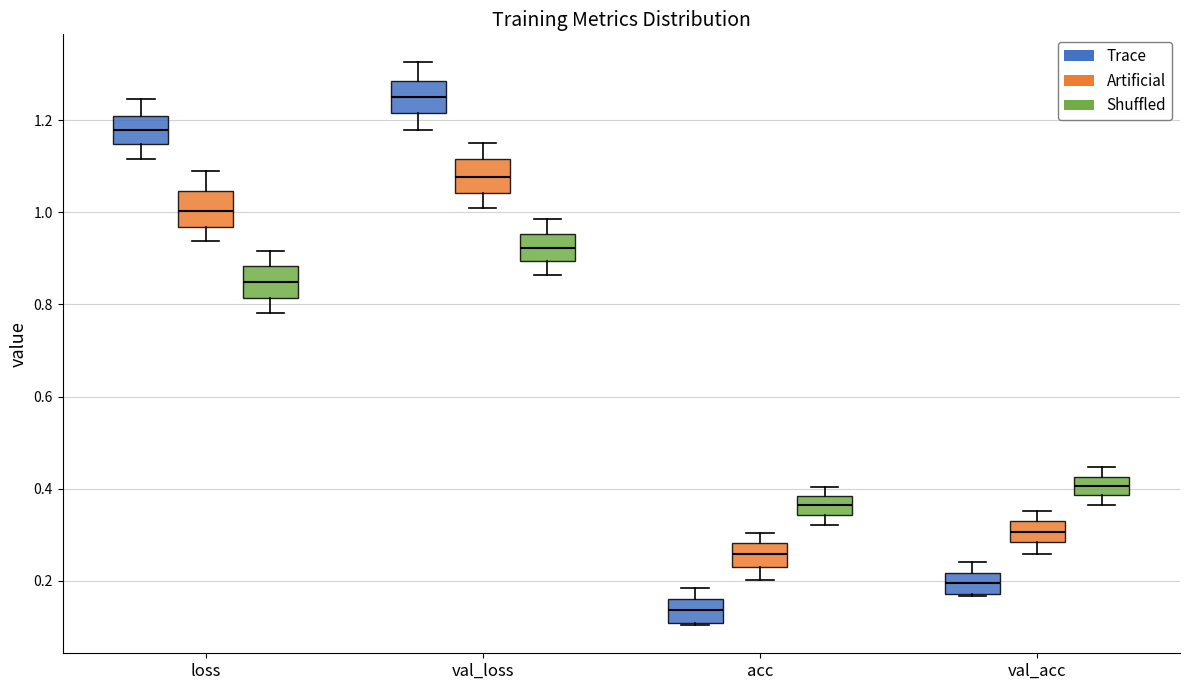

Reading left to right, read every box against the y-axis: the position of its median line, the range the box covers, and the ends of its whiskers. The values are not printed on the chart, so give them approximately, as read against the axis.

loss (Trace): median 1.18, box 1.14 to 1.20, whiskers 1.12 to 1.24
loss (Artificial): median 1.00, box 0.96 to 1.04, whiskers 0.94 to 1.08
loss (Shuffled): median 0.84, box 0.82 to 0.88, whiskers 0.78 to 0.92
val_loss (Trace): median 1.26, box 1.22 to 1.28, whiskers 1.18 to 1.32
val_loss (Artificial): median 1.08, box 1.04 to 1.12, whiskers 1.02 to 1.16
val_loss (Shuffled): median 0.92, box 0.90 to 0.96, whiskers 0.86 to 0.98
acc (Trace): median 0.14, box 0.10 to 0.16, whiskers 0.10 to 0.18
acc (Artificial): median 0.26, box 0.22 to 0.28, whiskers 0.20 to 0.30
acc (Shuffled): median 0.36, box 0.34 to 0.38, whiskers 0.32 to 0.40
val_acc (Trace): median 0.20, box 0.18 to 0.22, whiskers 0.16 to 0.24
val_acc (Artificial): median 0.30, box 0.28 to 0.32, whiskers 0.26 to 0.36
val_acc (Shuffled): median 0.40, box 0.38 to 0.42, whiskers 0.36 to 0.44